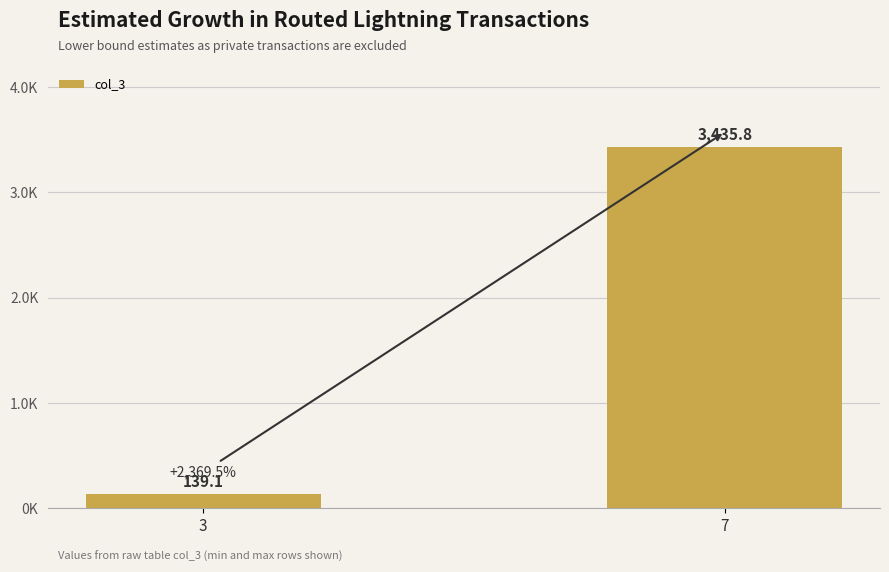

Are the bars horizontal?

No